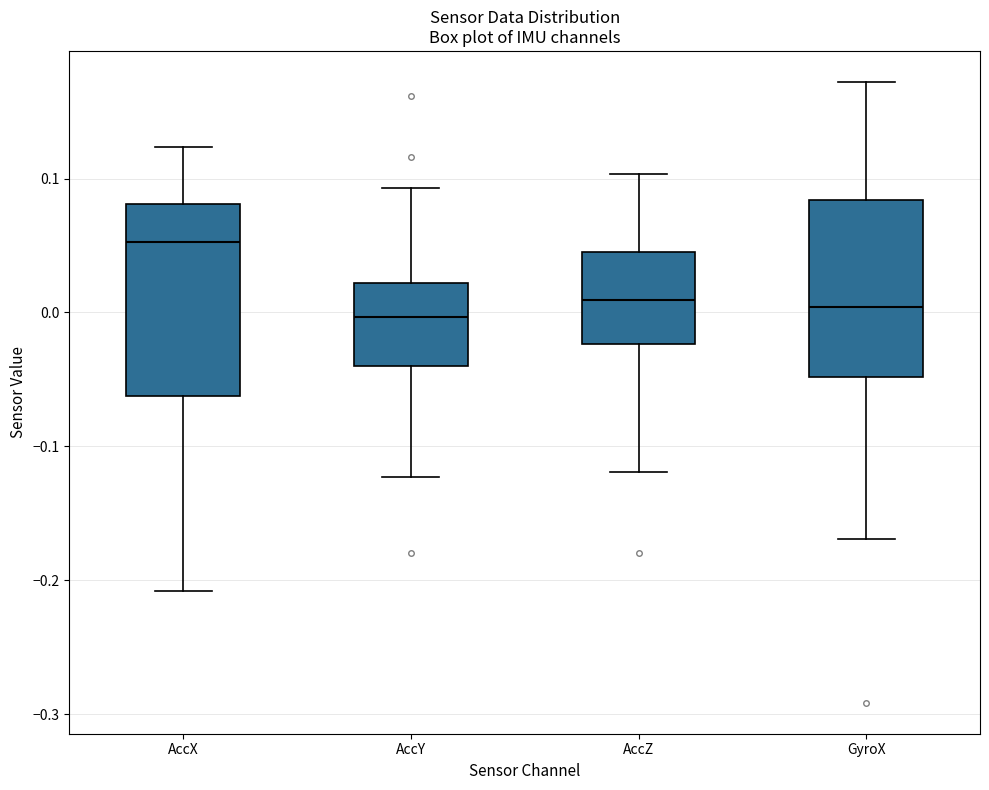

Which box has the highest median line?

AccX